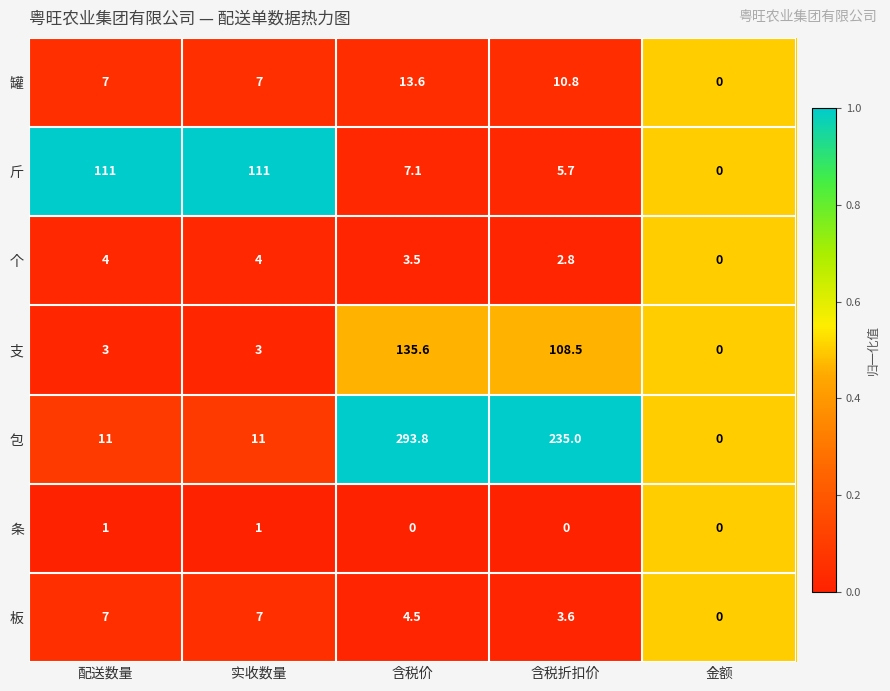

Is it true that 罐 equals 15.0 at 含税折扣价?

False